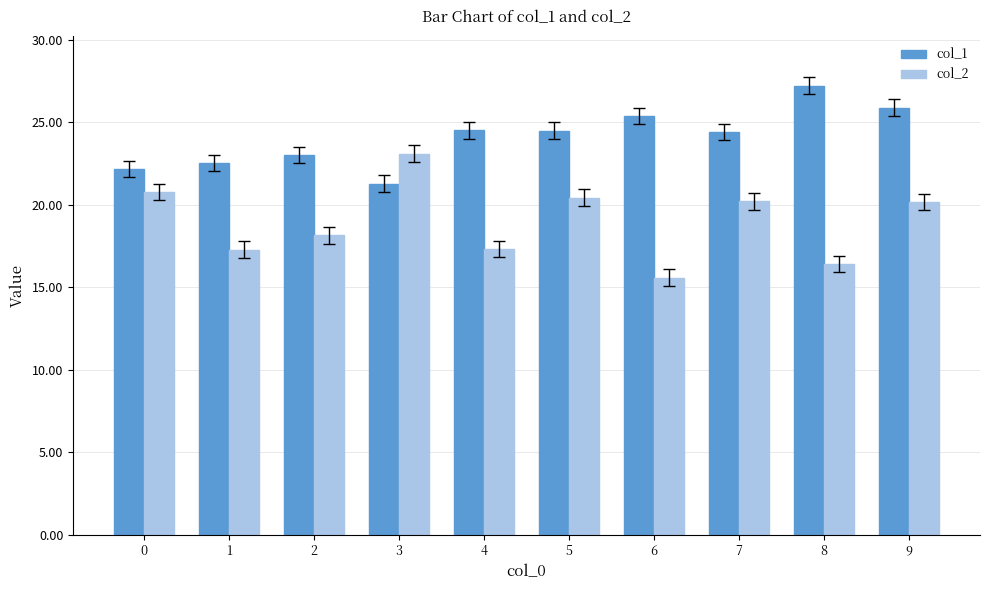

What is the spread (max minus min) of values at 1?

5.2